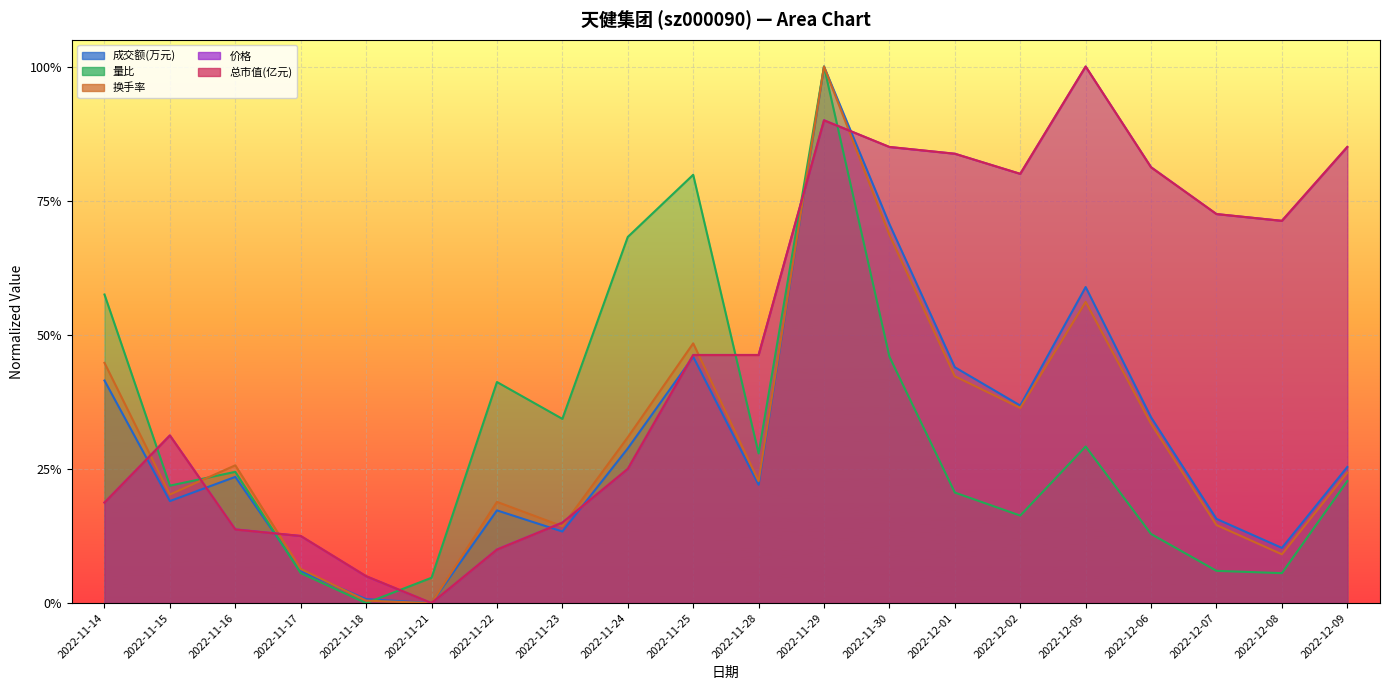

At which label does 换手率 reach its peak?

2022-11-29